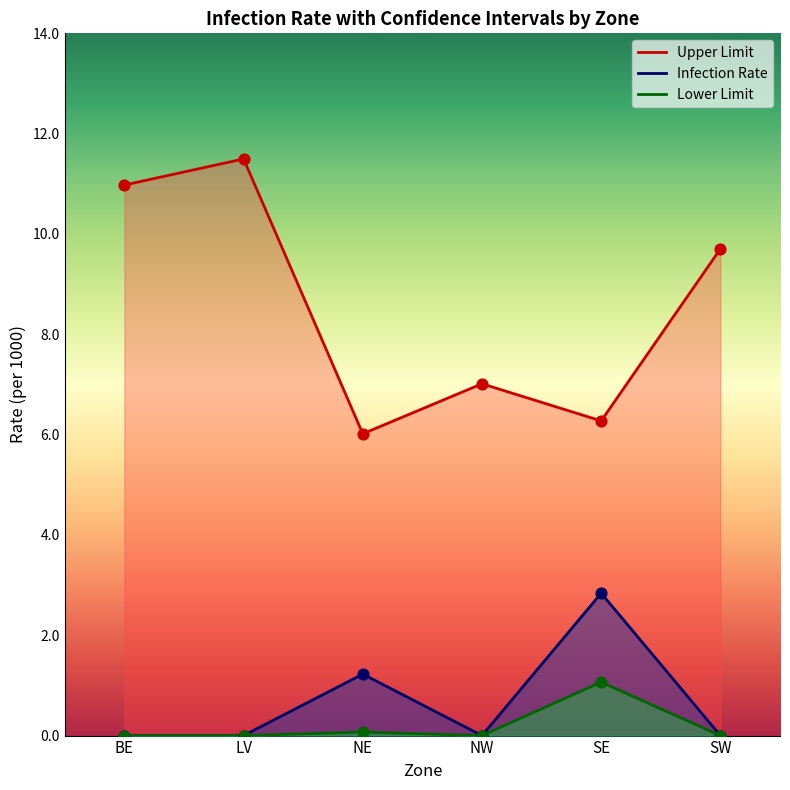

Which series has the largest total across all categories?

Upper Limit